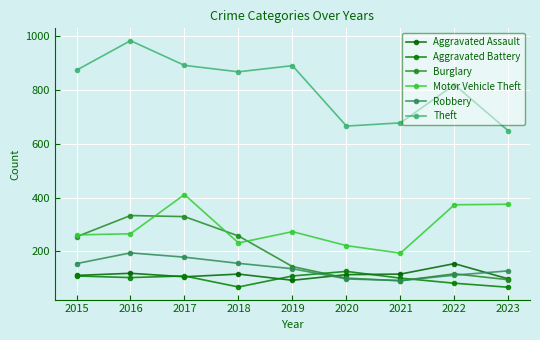

True or false: Robbery and Theft cross at least once.

False